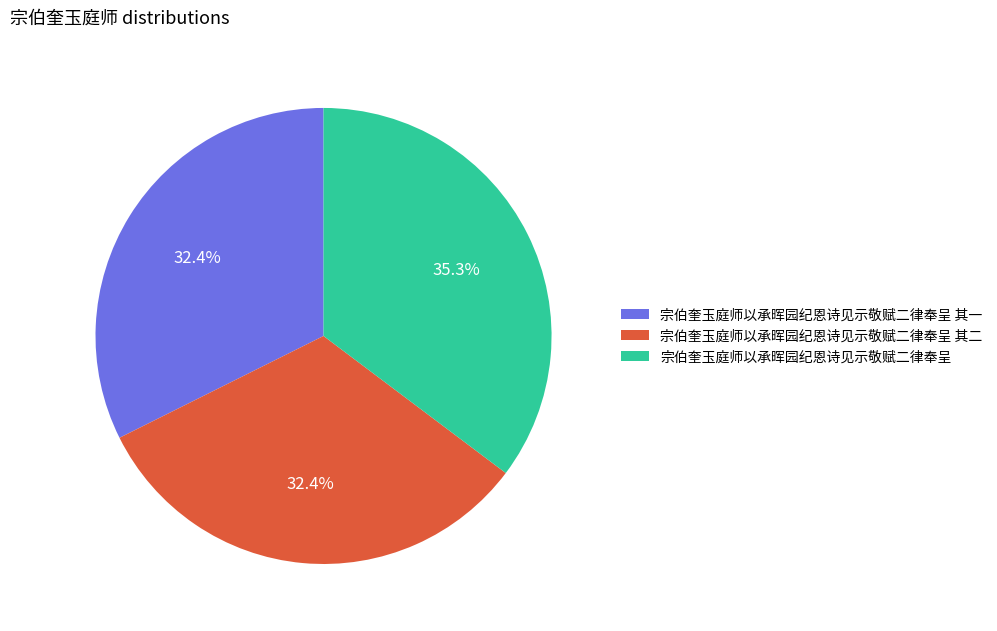

Is there any slice that represents more than half of the pie?

No